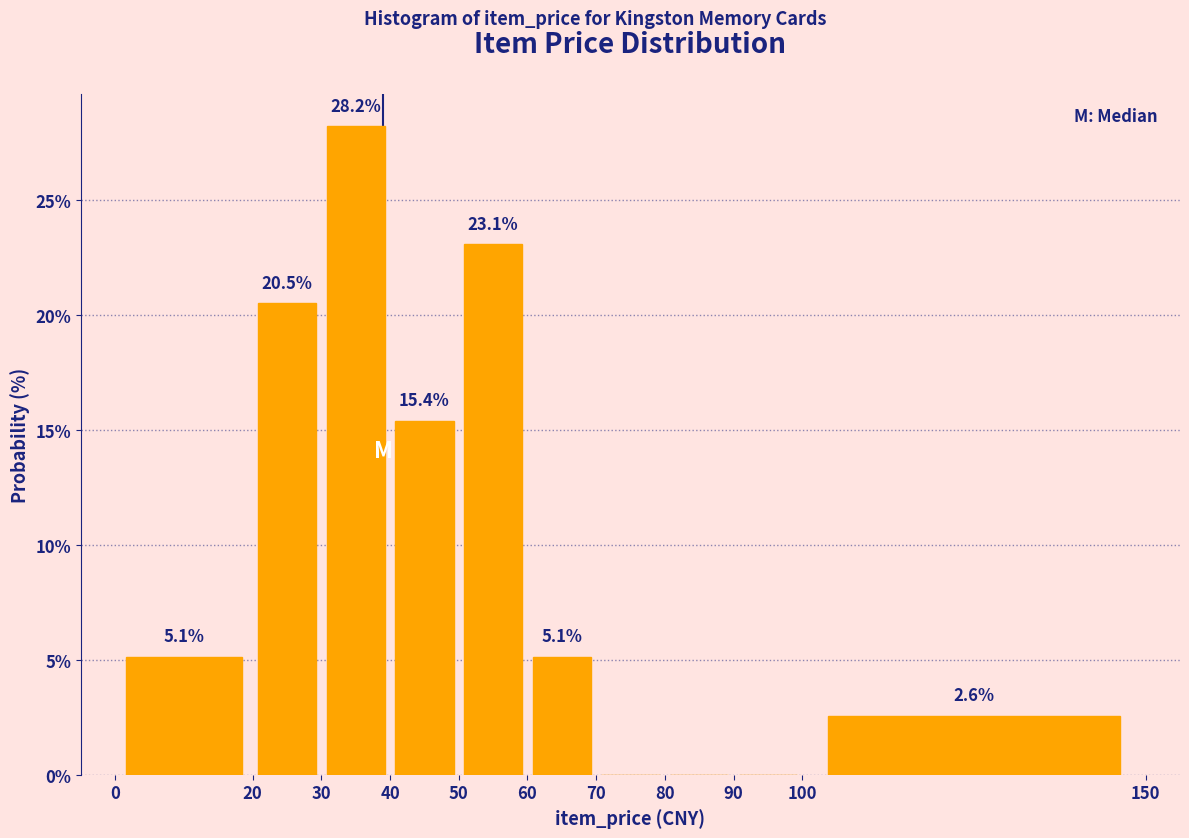

Over which range of the x-axis is the bar tallest?

30 to 40